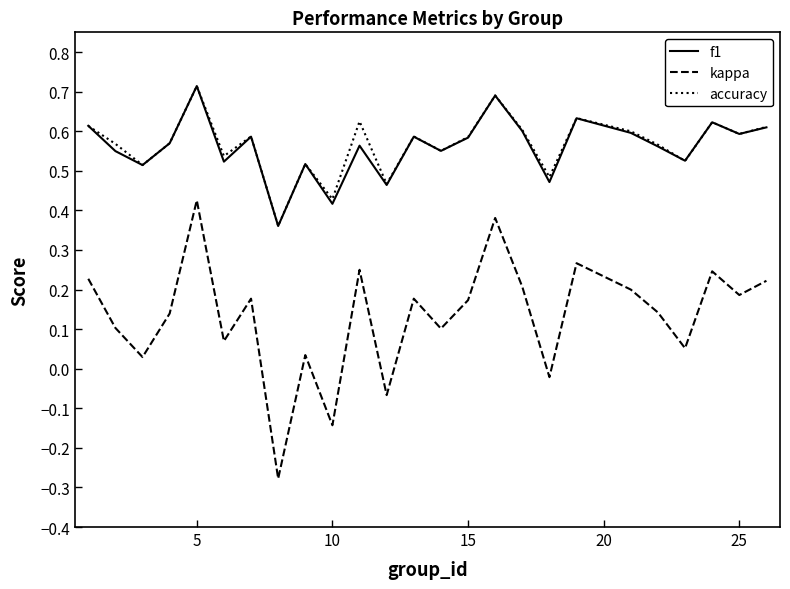

Which series has the largest range (max minus min)?

kappa